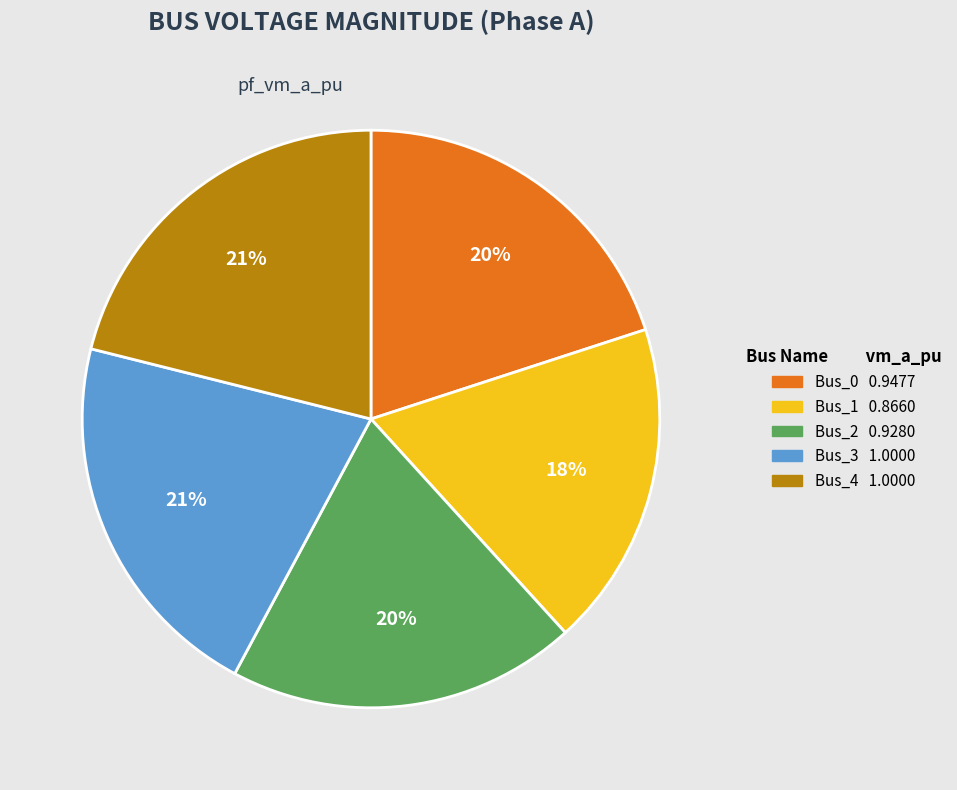

Does Bus_0 represent more than half of the total?

No